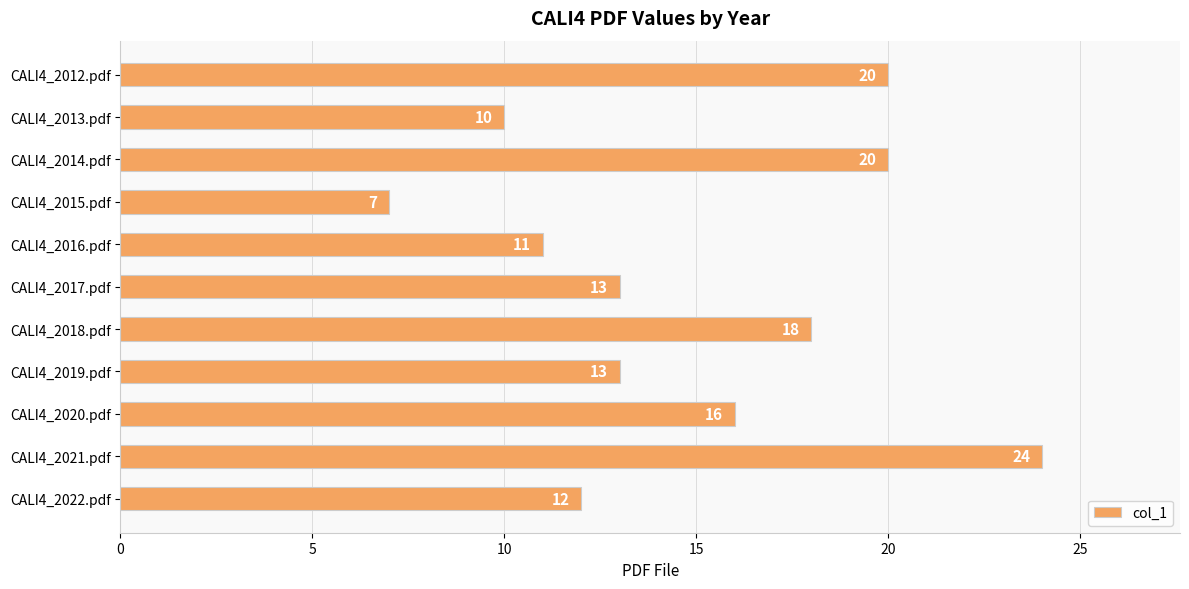

Reading top to bottom, extract all data points from this chart.

20	10	20	7	11	13	18	13	16	24	12